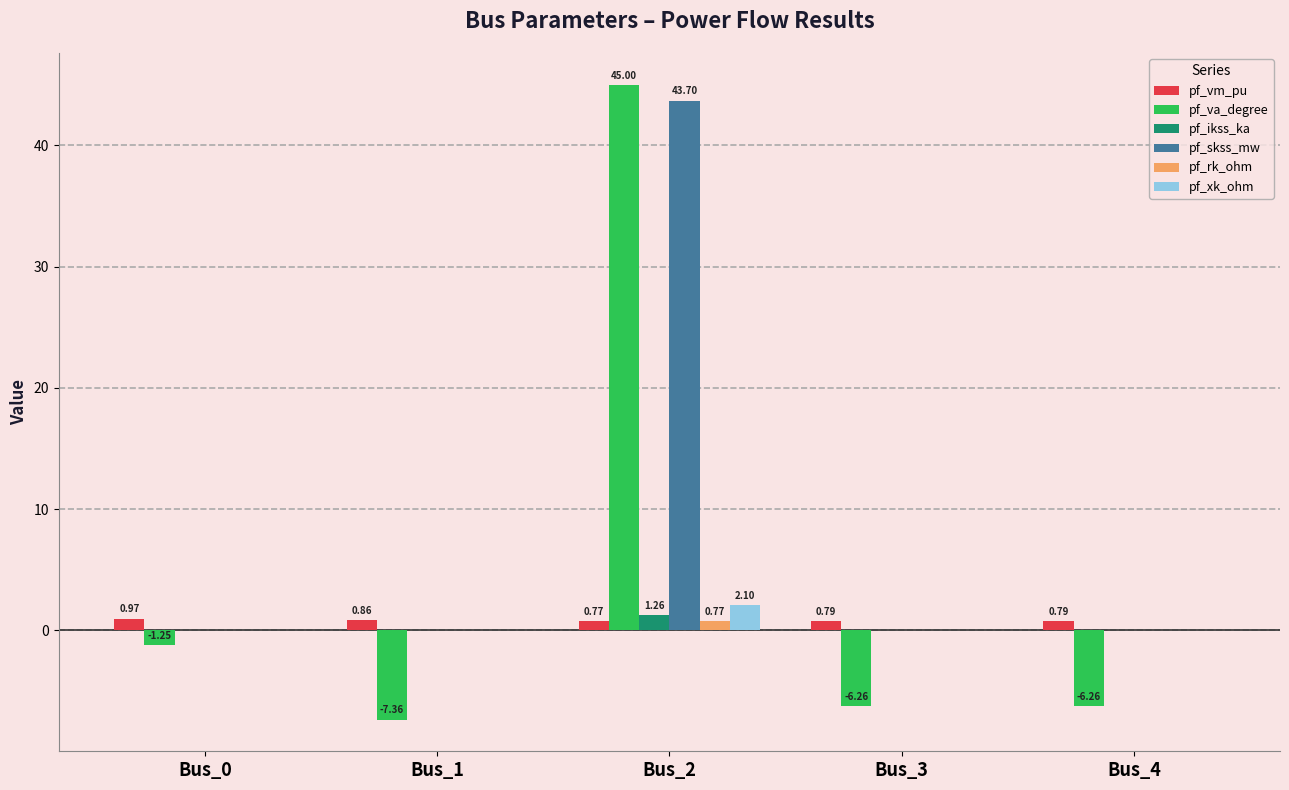

Which series changed the most between Bus_2 and Bus_4?

pf_va_degree